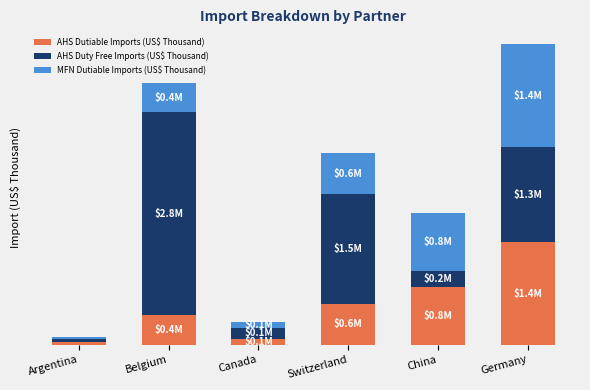

Does the chart contain stacked bars?

Yes